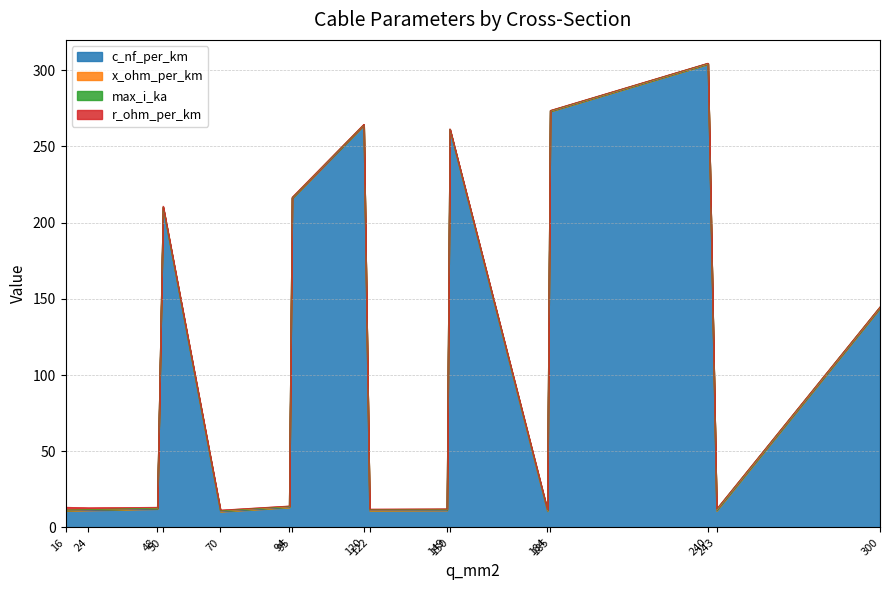

True or false: r_ohm_per_km has a value of 0.1 at 243.

True